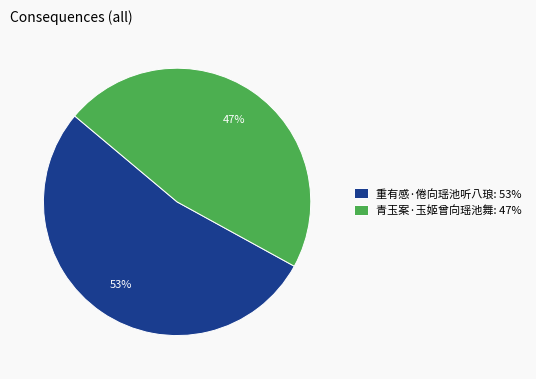

Is 青玉案·玉姬曾向瑶池舞 the majority of the pie?

No